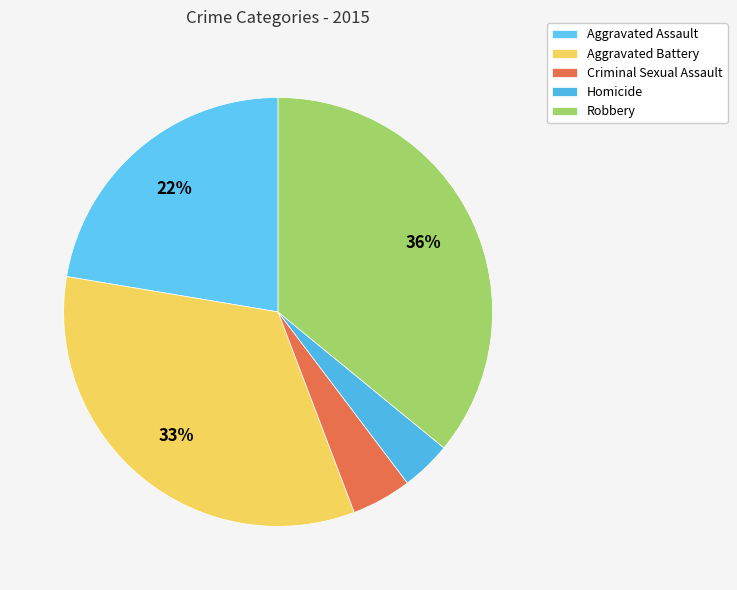

Count the number of slices in the pie.

5